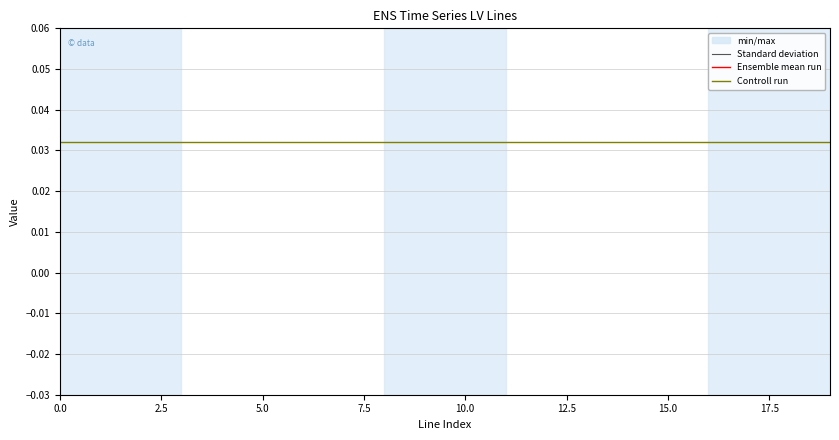

Between 0.0 and 15, which series saw the biggest shift?

Standard deviation